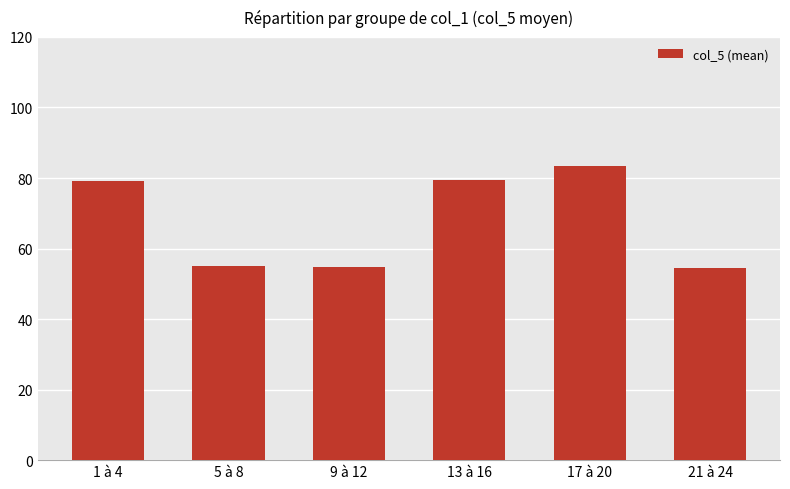

True or false: the data shows 24.5 at 1 à 4.

False